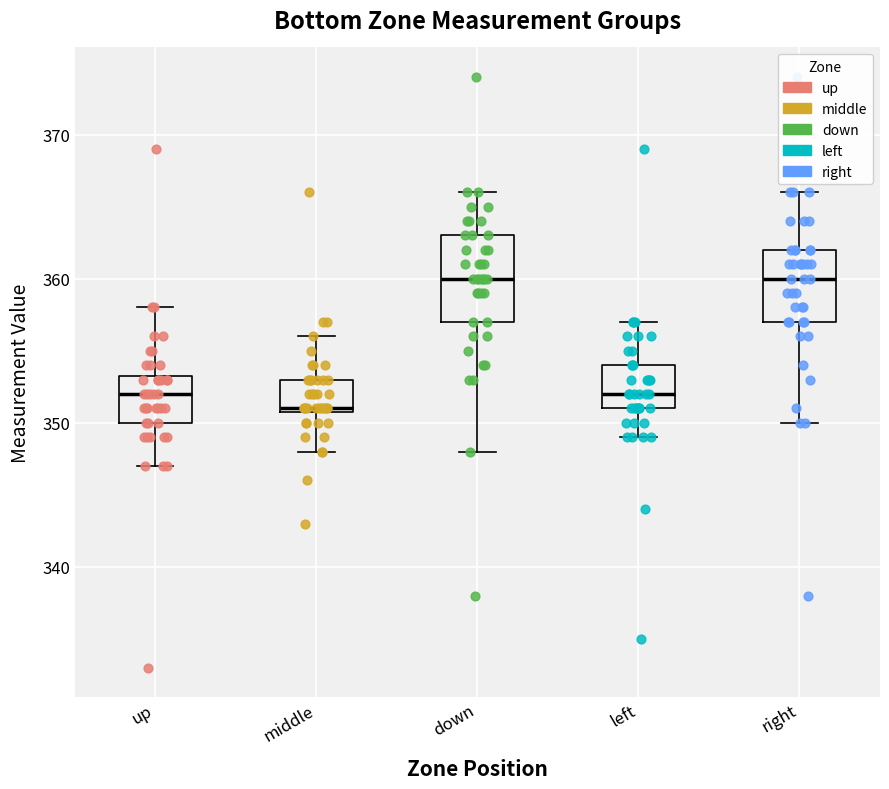

Reading left to right, read every box against the y-axis: the position of its median line, the range the box covers, and the ends of its whiskers. The values are not printed on the chart, so give them approximately, as read against the axis.

up: median 352, box 350 to 353, whiskers 347 to 358
middle: median 351, box 351 to 353, whiskers 348 to 356
down: median 360, box 357 to 363, whiskers 348 to 366
left: median 352, box 351 to 354, whiskers 349 to 357
right: median 360, box 357 to 362, whiskers 350 to 366